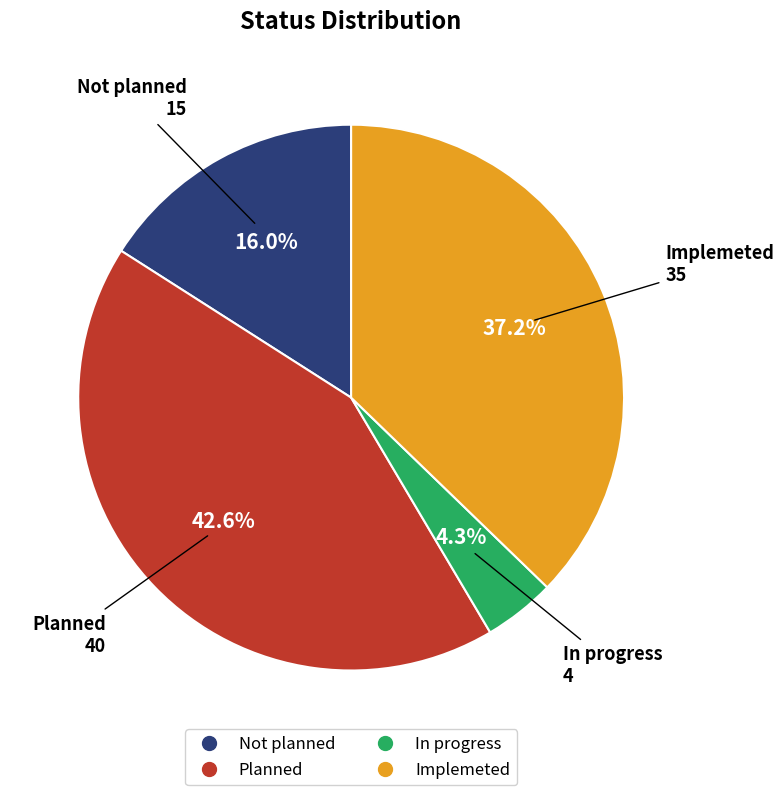

To the nearest percent, what portion does Implemeted represent?

37%